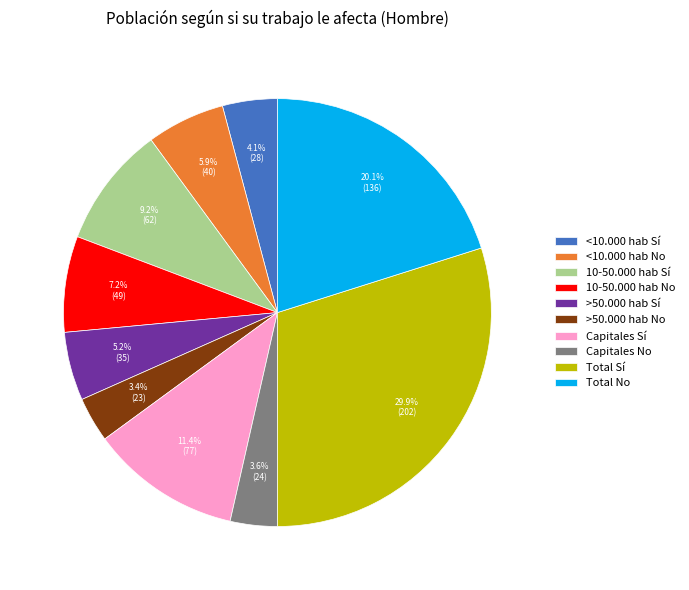

Which has a higher value, 10-50.000 hab Sí or >50.000 hab Sí?

10-50.000 hab Sí